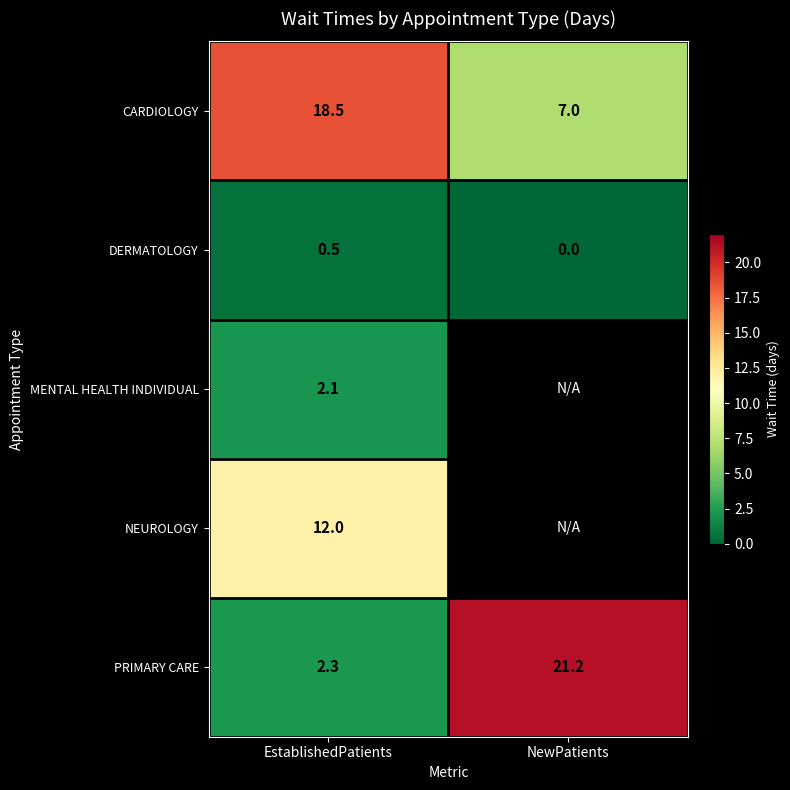

Rank the series at EstablishedPatients from lowest to highest value.

DERMATOLOGY, MENTAL HEALTH INDIVIDUAL, PRIMARY CARE, NEUROLOGY, CARDIOLOGY